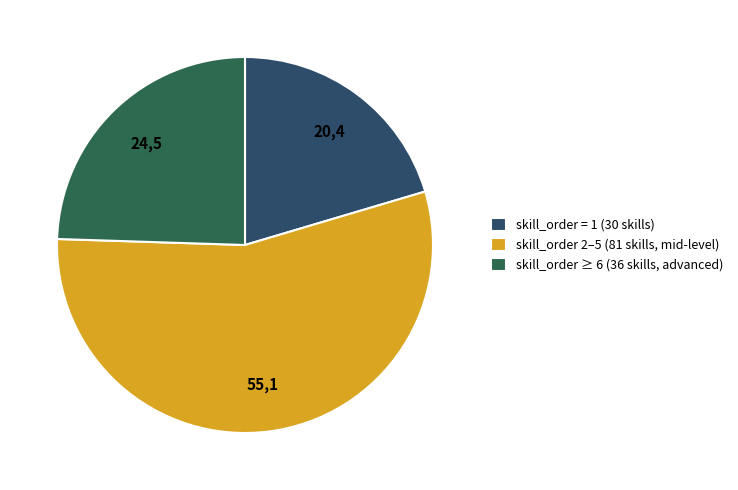

Combined, do skill_order 2–5 (81 skills, mid-level) and skill_order = 1 (30 skills) account for over 50%?

Yes